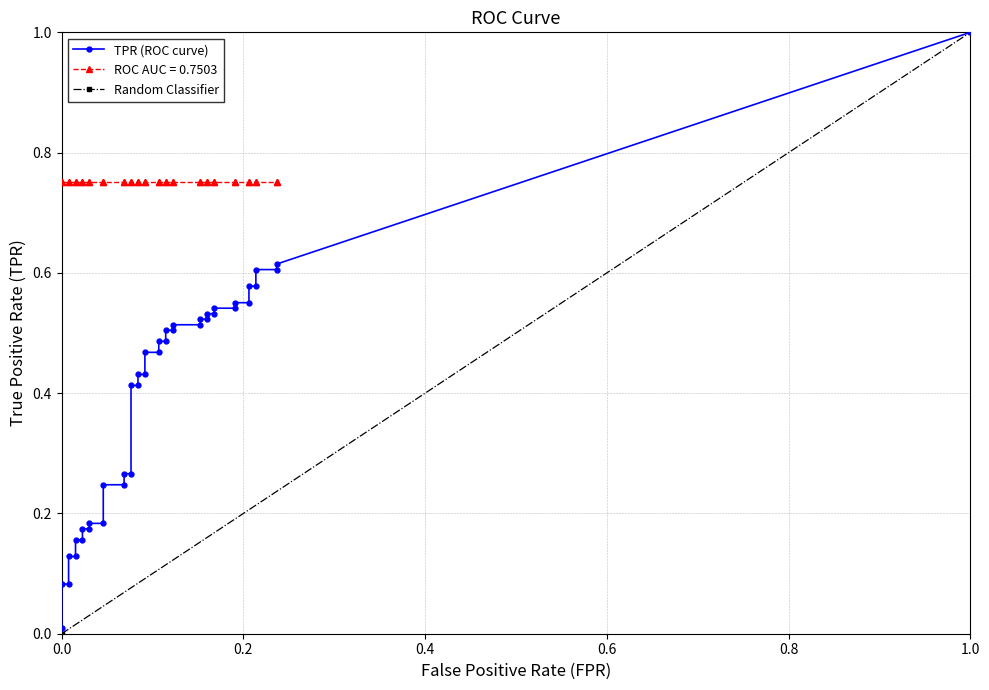

Reading right to left, extract all data points from this chart.

fpr: 0.2	0.2	0.2	0.2	0.2	0.2	0.2	0.2	0.2	0.2	0.2	0.2	0.2	0.2	0.1	0.1	0.1	0.1	0.1	0.1	0.1	0.1	0.1	0.1	0.1	0.1	0.1	0.1	0.0	0.0	0.0	0.0	0.0	0.0	0.0	0.0	0.0	0.0	0.0	0.0
tpr: 0.6	0.6	0.6	0.6	0.6	0.6	0.6	0.5	0.5	0.5	0.5	0.5	0.5	0.5	0.5	0.5	0.5	0.5	0.5	0.5	0.5	0.4	0.4	0.4	0.4	0.3	0.3	0.2	0.2	0.2	0.2	0.2	0.2	0.2	0.2	0.1	0.1	0.1	0.1	0.0